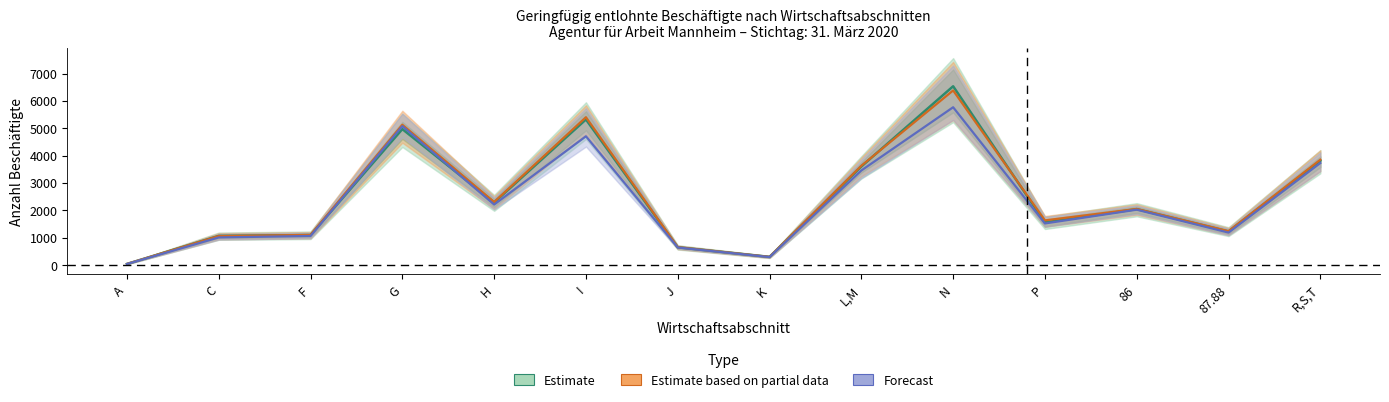

At which label is Estimate based on partial data closest to 3212?

L,M